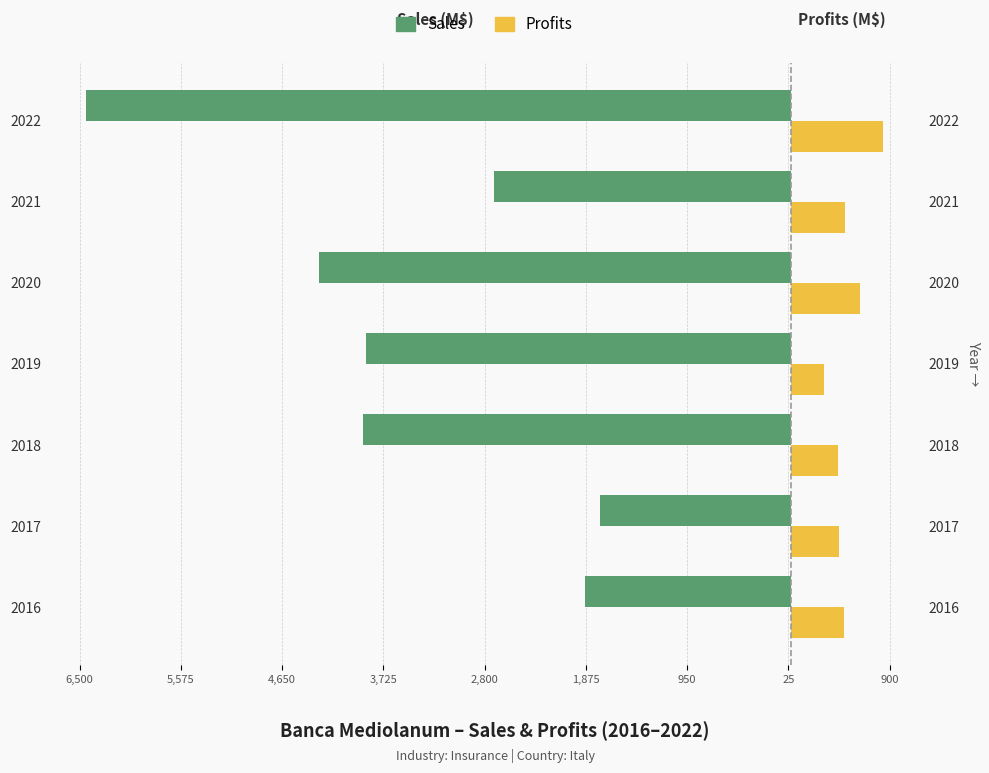

True or false: Sales has a value of -1926.2 at 2020.

False